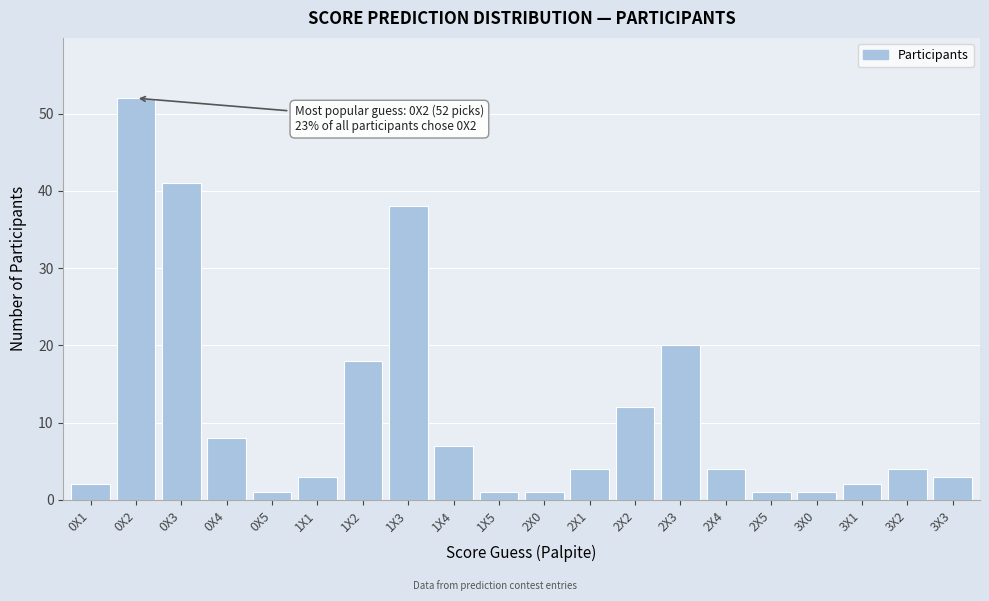

Reading right to left, extract all data points from this chart.

3X3=3	3X2=4	3X1=2	3X0=1	2X5=1	2X4=4	2X3=20	2X2=12	2X1=4	2X0=1	1X5=1	1X4=7	1X3=38	1X2=18	1X1=3	0X5=1	0X4=8	0X3=41	0X2=52	0X1=2